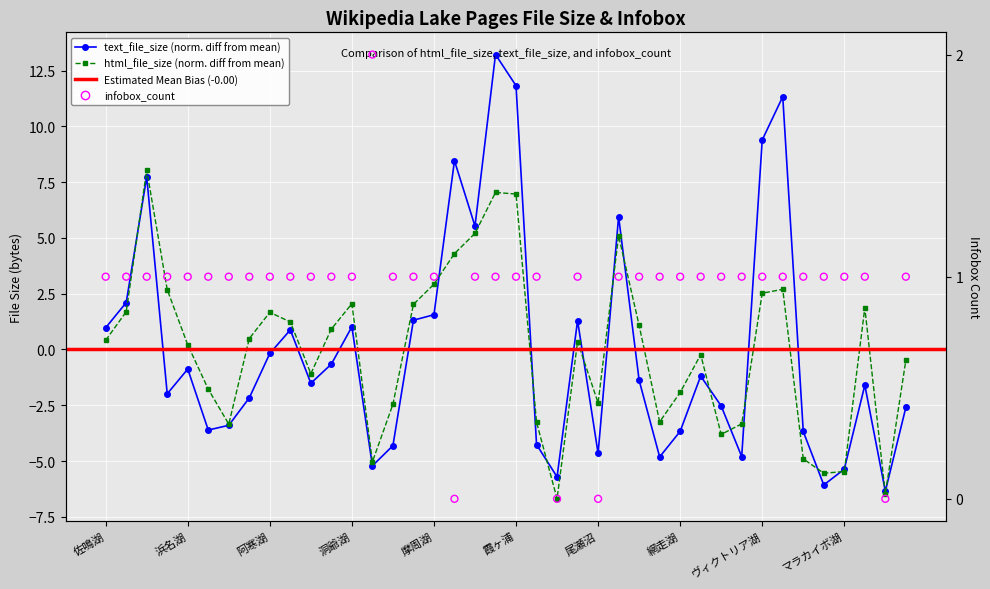

Which series has the largest Y range (max minus min)?

text_file_size